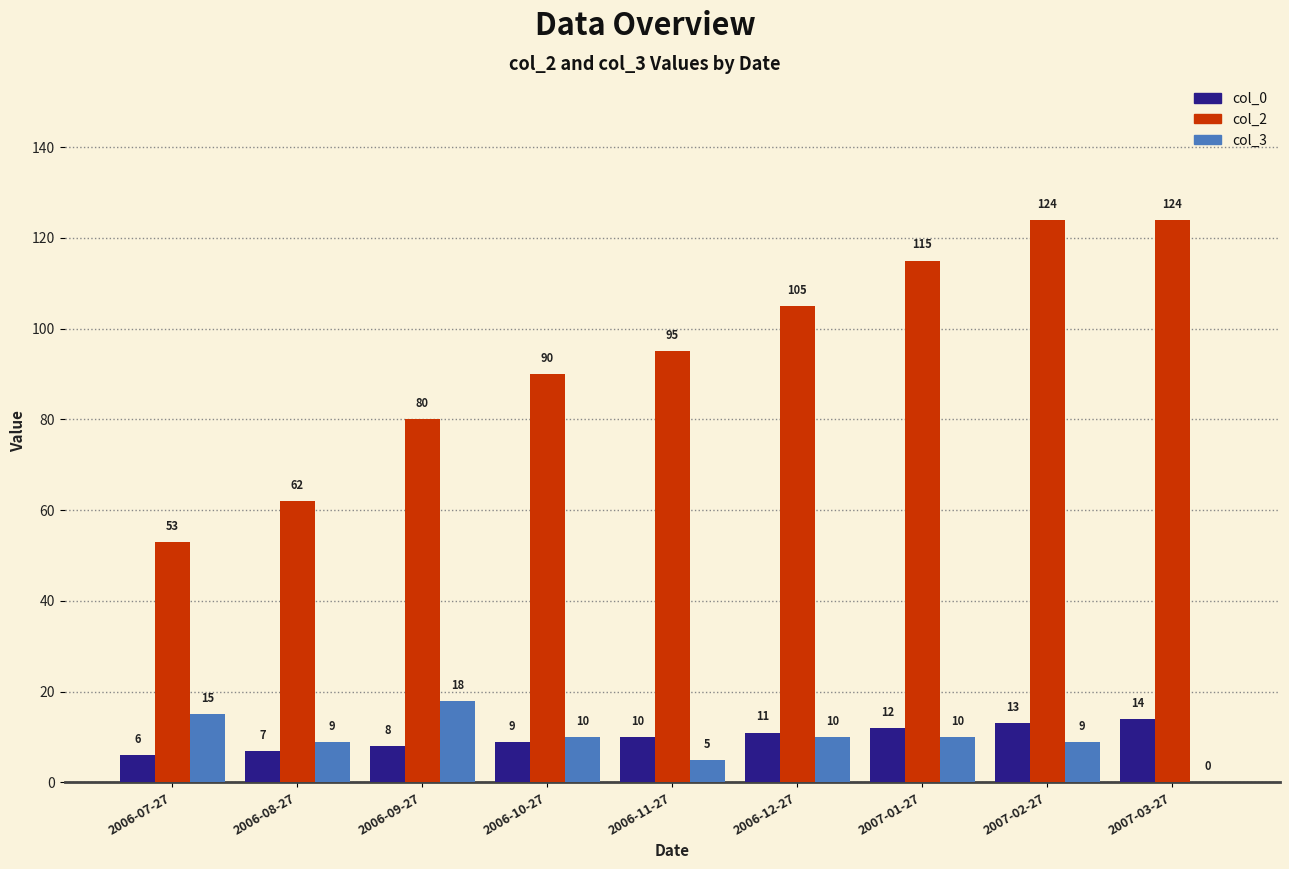

Reading left to right, extract all data points from this chart.

col_0: 2006-07-27=6	2006-08-27=7	2006-09-27=8	2006-10-27=9	2006-11-27=10	2006-12-27=11	2007-01-27=12	2007-02-27=13	2007-03-27=14
col_2: 2006-07-27=53	2006-08-27=62	2006-09-27=80	2006-10-27=90	2006-11-27=95	2006-12-27=105	2007-01-27=115	2007-02-27=124	2007-03-27=124
col_3: 2006-07-27=15	2006-08-27=9	2006-09-27=18	2006-10-27=10	2006-11-27=5	2006-12-27=10	2007-01-27=10	2007-02-27=9	2007-03-27=0